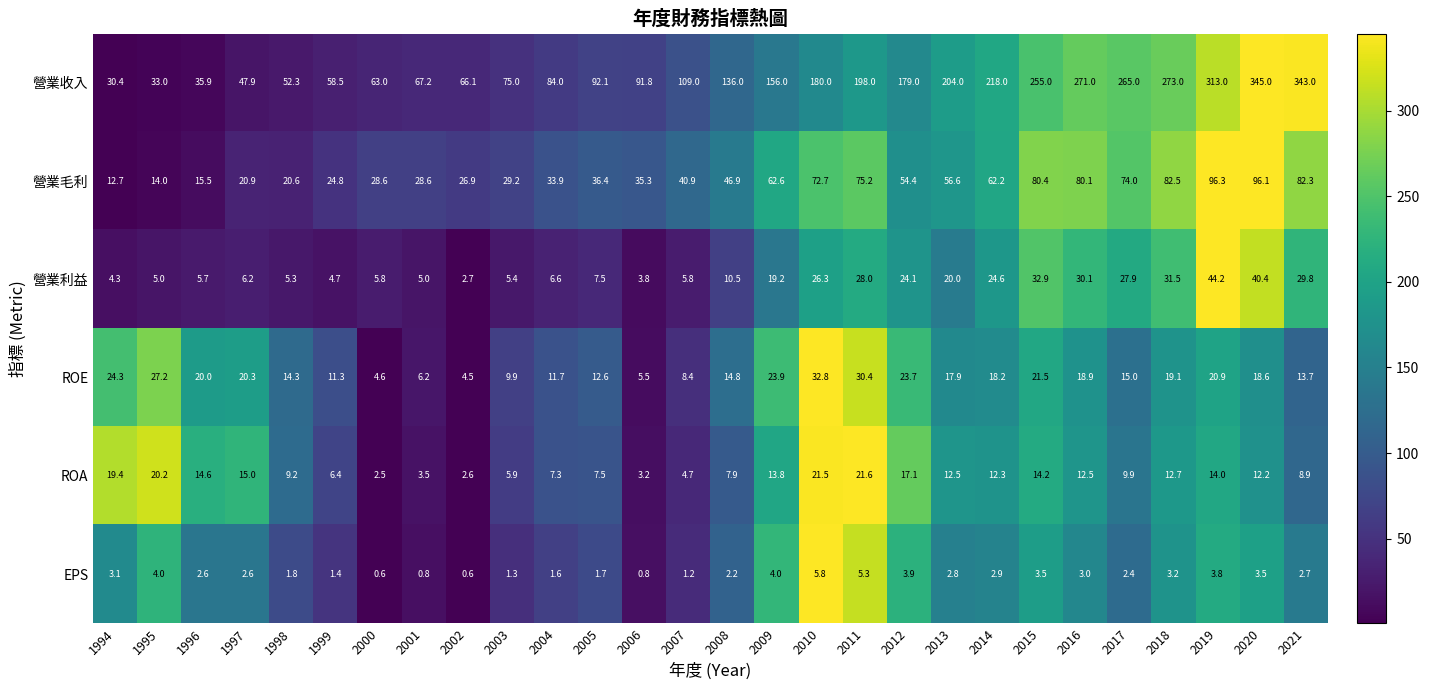

What is the average value of the ROE series?

16.8